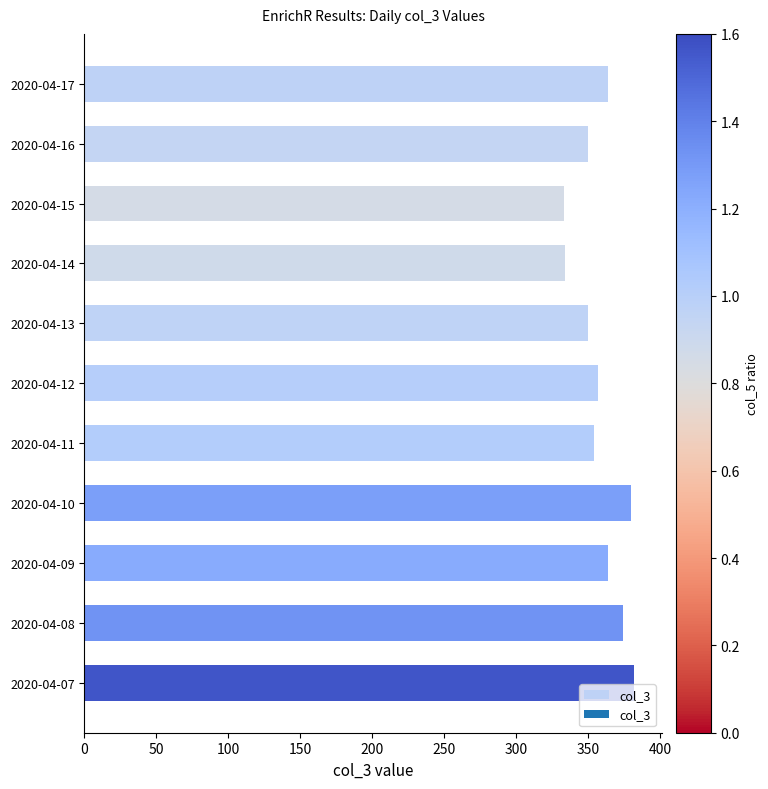

What is the value of the 4th bar from the top?

334